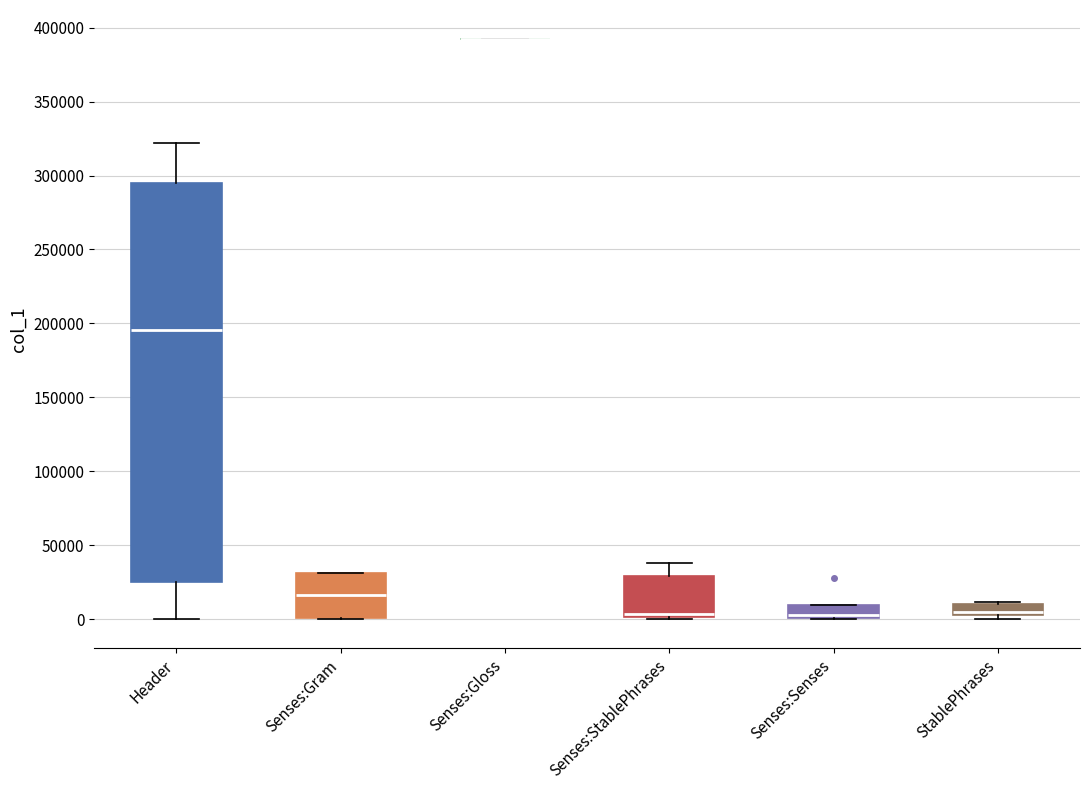

Which box is the tallest, from its lower edge to its upper edge?

Header